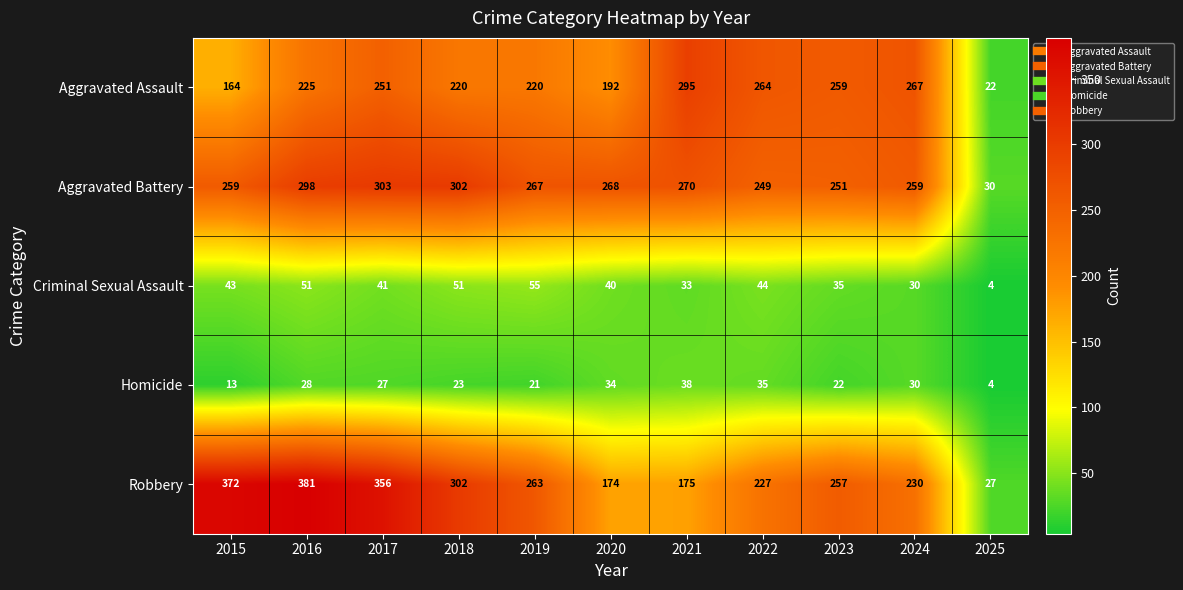

Count the number of categories in the chart.

11